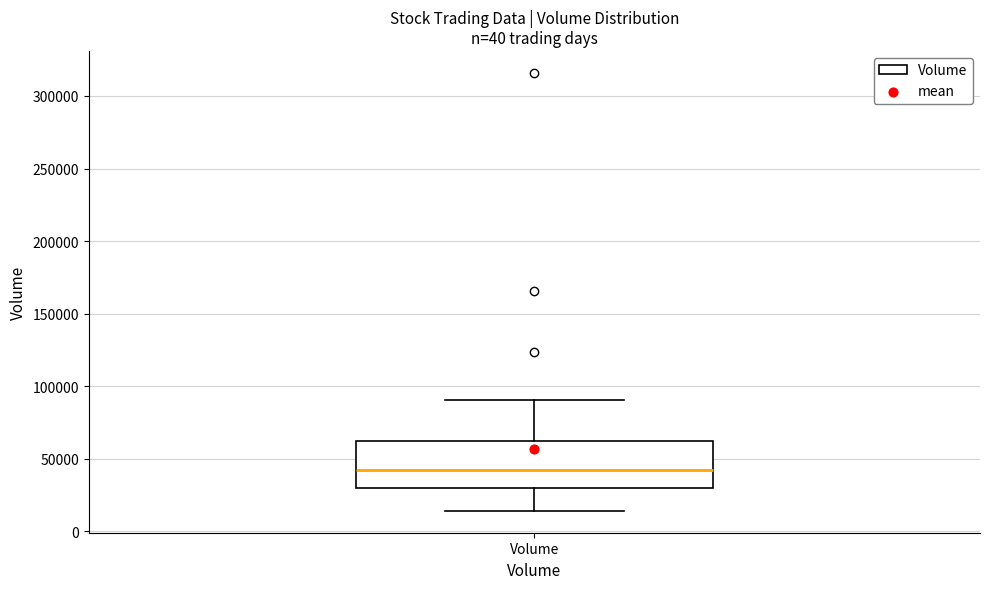

Transcribe this box plot: give where the median line is, the range the box spans, and where the two whiskers end, as read against the y-axis. The values are not printed on the chart, so give them approximately, as read against the axis.

median 40000, box 30000 to 60000, whiskers 15000 to 90000